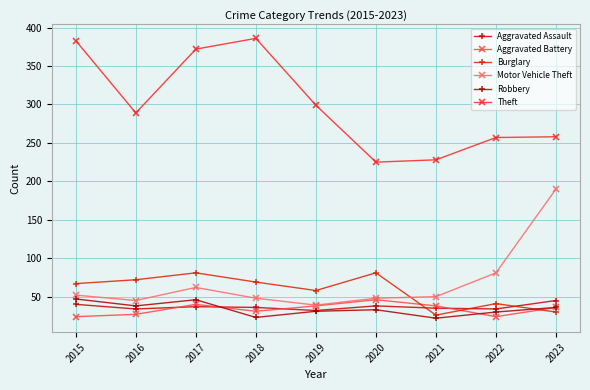

What is the value of the Motor Vehicle Theft point at the 5th from the left?

39